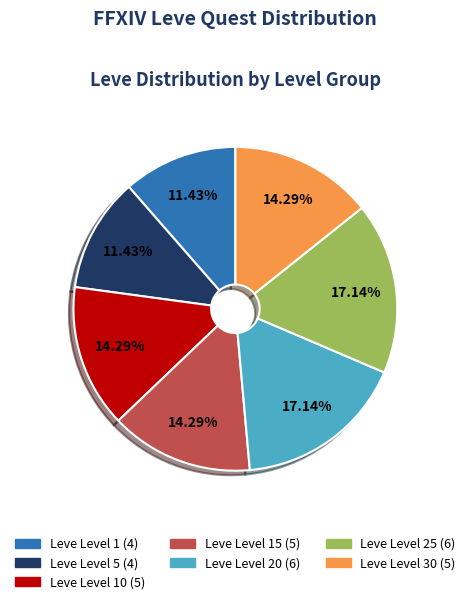

Count the number of slices in the pie.

7